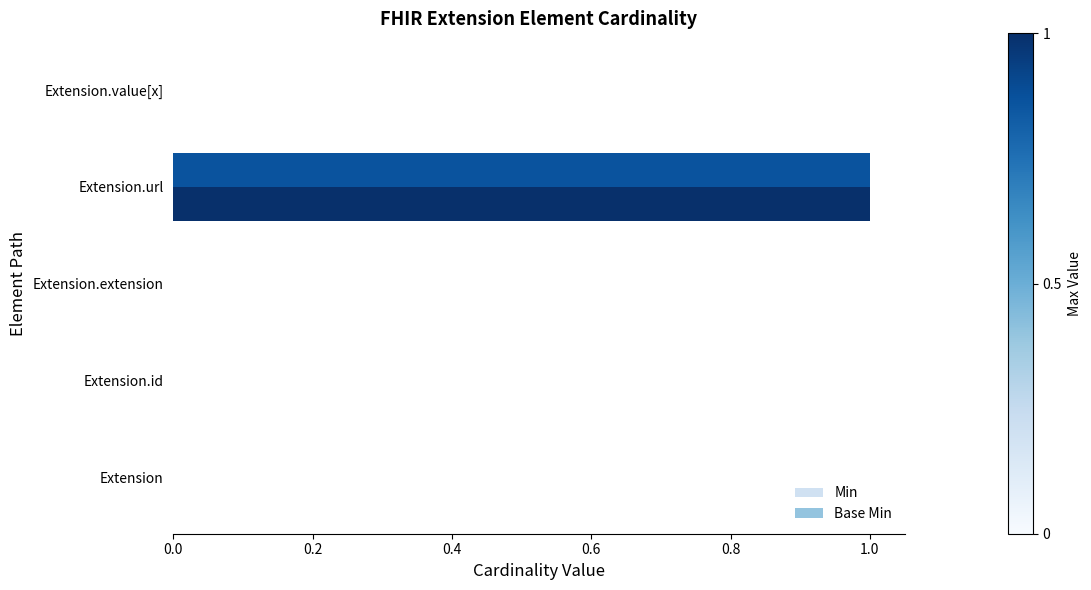

The value of Base Min at Extension.id is 0. True or false?

True